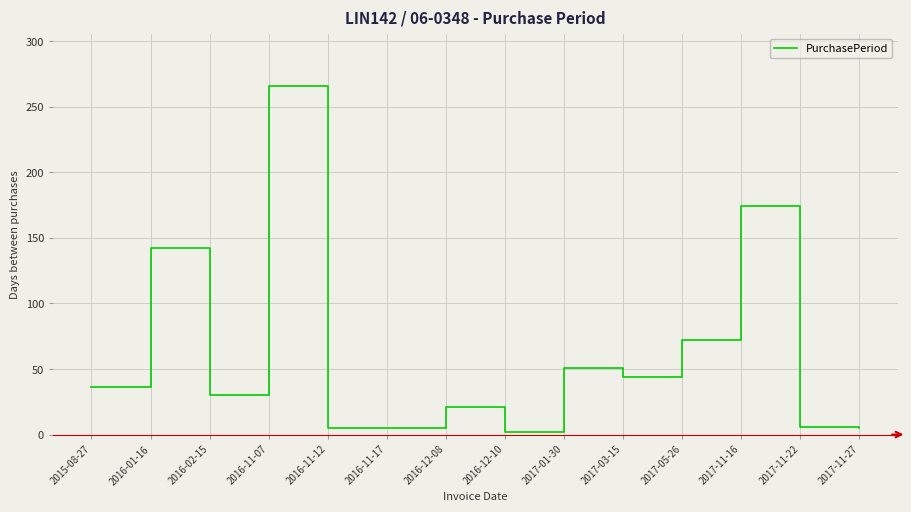

What position from the left is 2017-03-15?

10